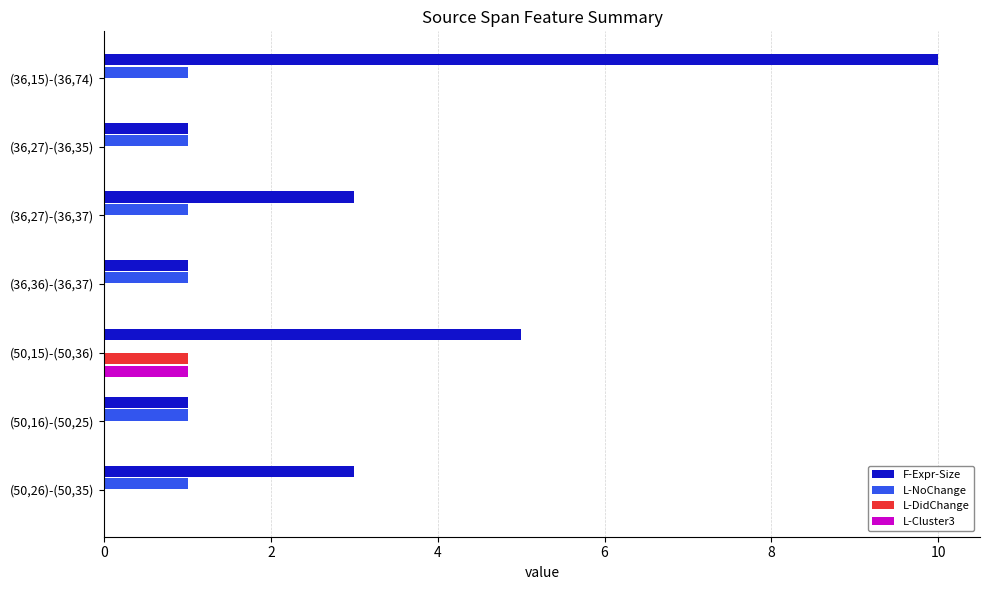

Between (36,27)-(36,37) and (50,16)-(50,25), which series saw the biggest shift?

F-Expr-Size